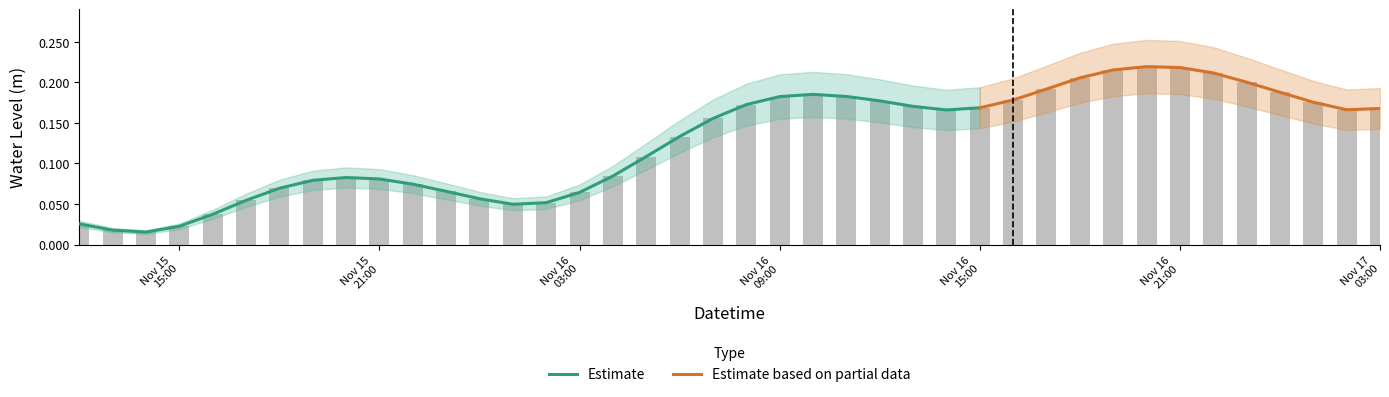

What is the sum of the values at 2023-11-16 17:00:00 and 2023-11-16 11:00:00?

0.4